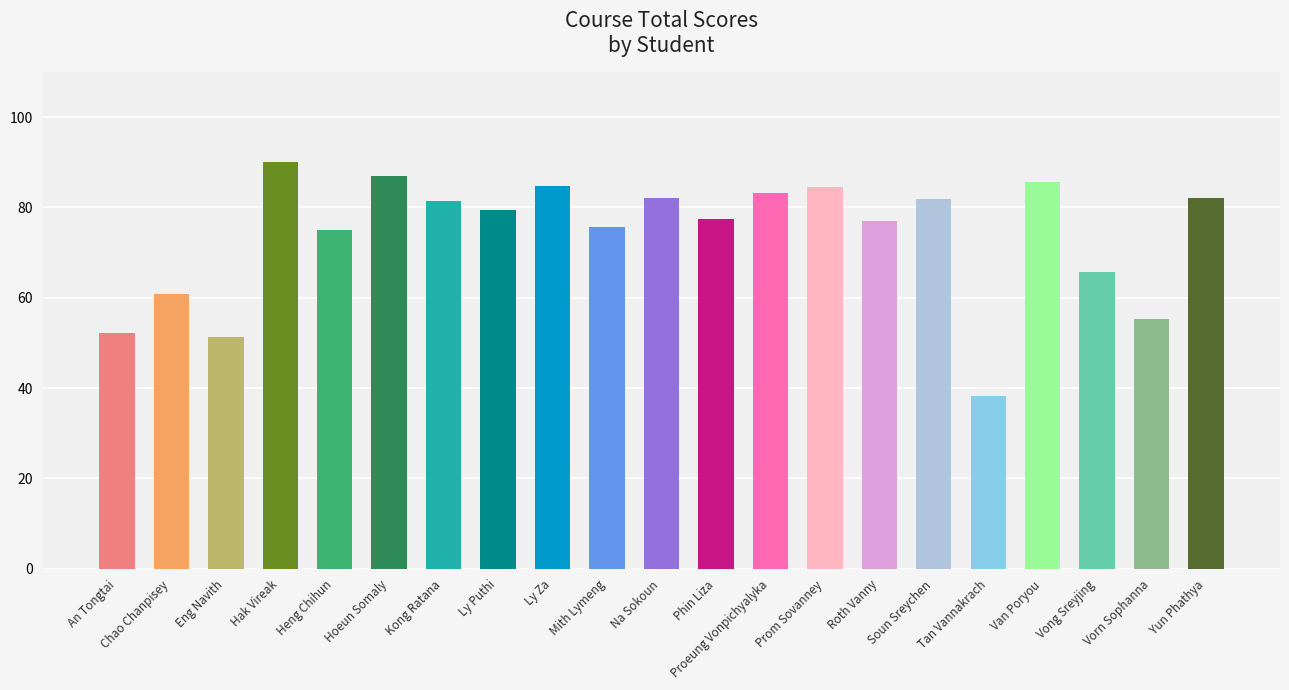

At which label does the data first exceed 79?

Hak Vireak